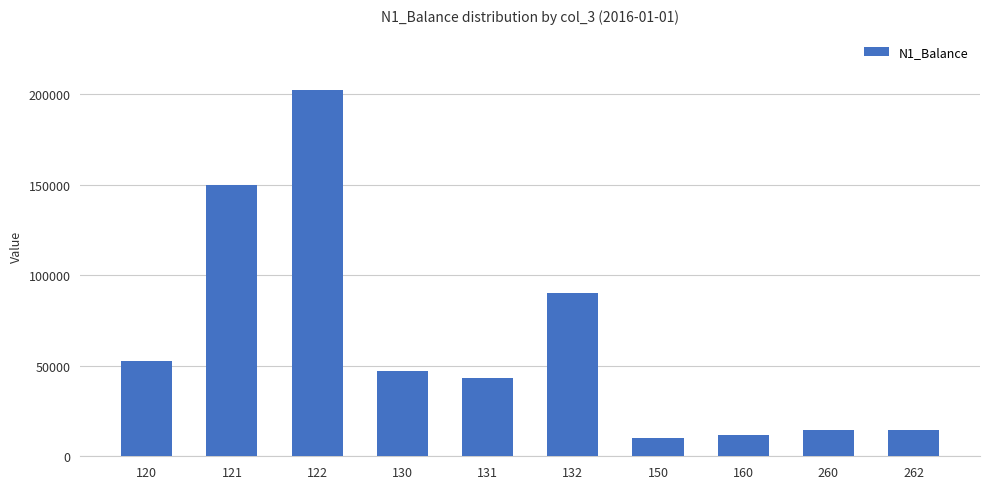

What is the difference between the maximum and minimum values?

192478.2